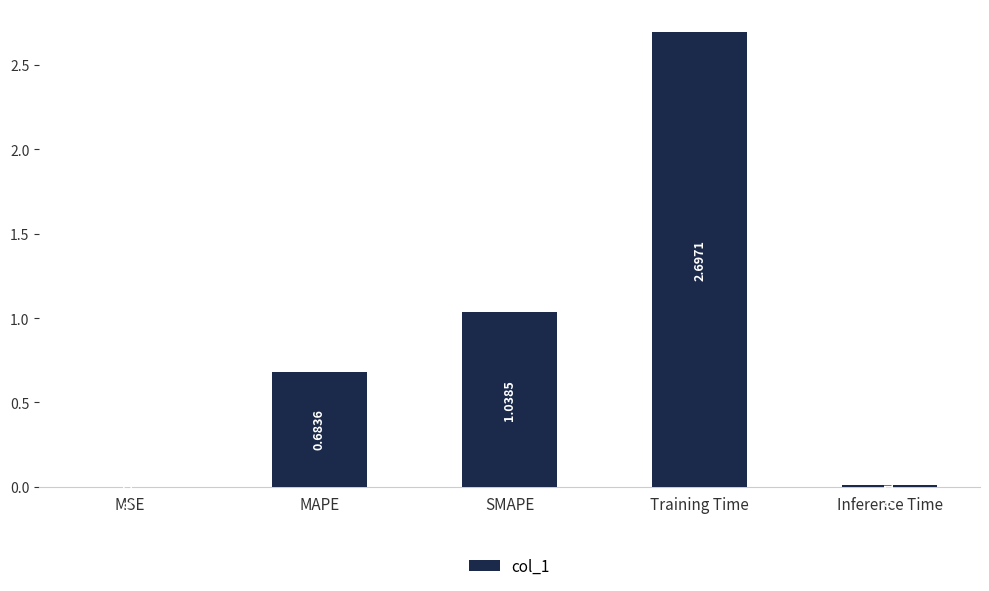

Where is the data nearest to the value 1?

SMAPE